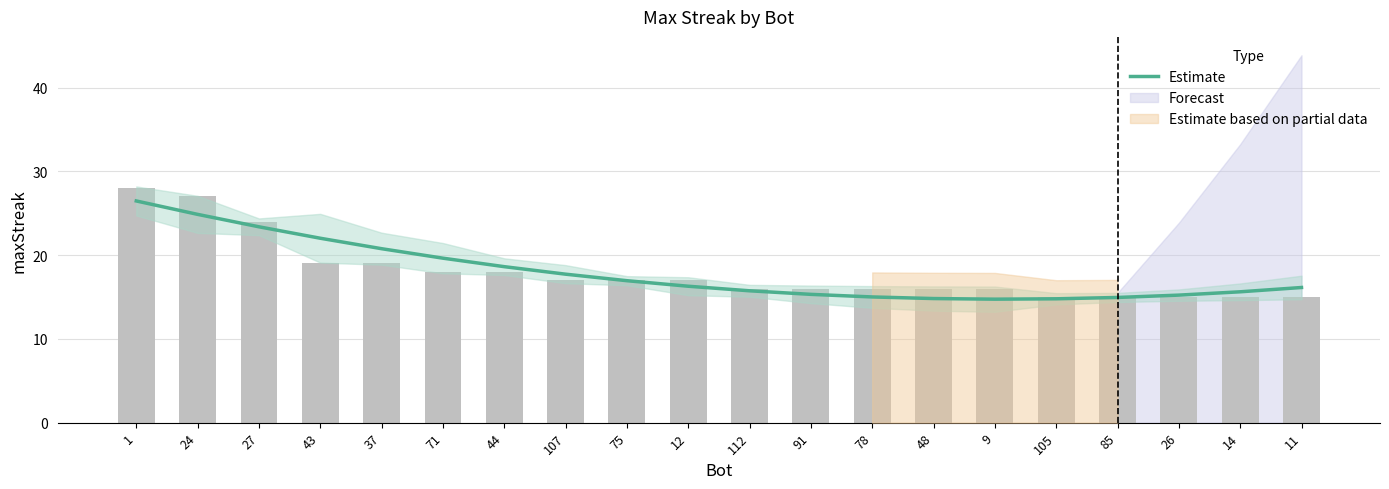

What is the label of the 1st bar from the left?

1